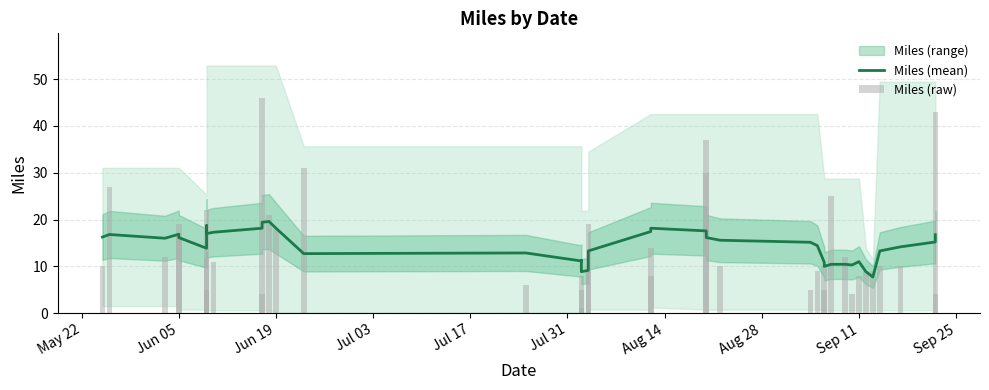

What is the greatest value displayed?

46.0